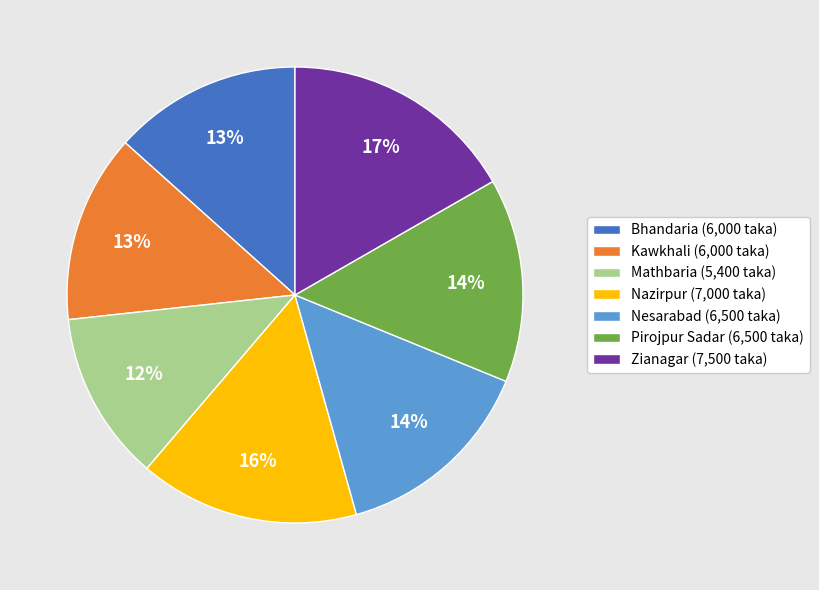

Between Pirojpur Sadar (6,500 taka) and Mathbaria (5,400 taka), which is larger?

Pirojpur Sadar (6,500 taka)